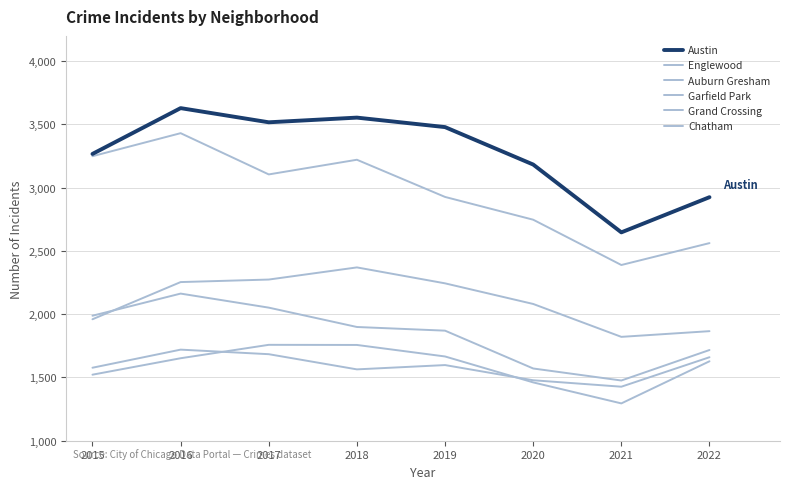

True or false: Austin has a value of 5322 at 2018.

False